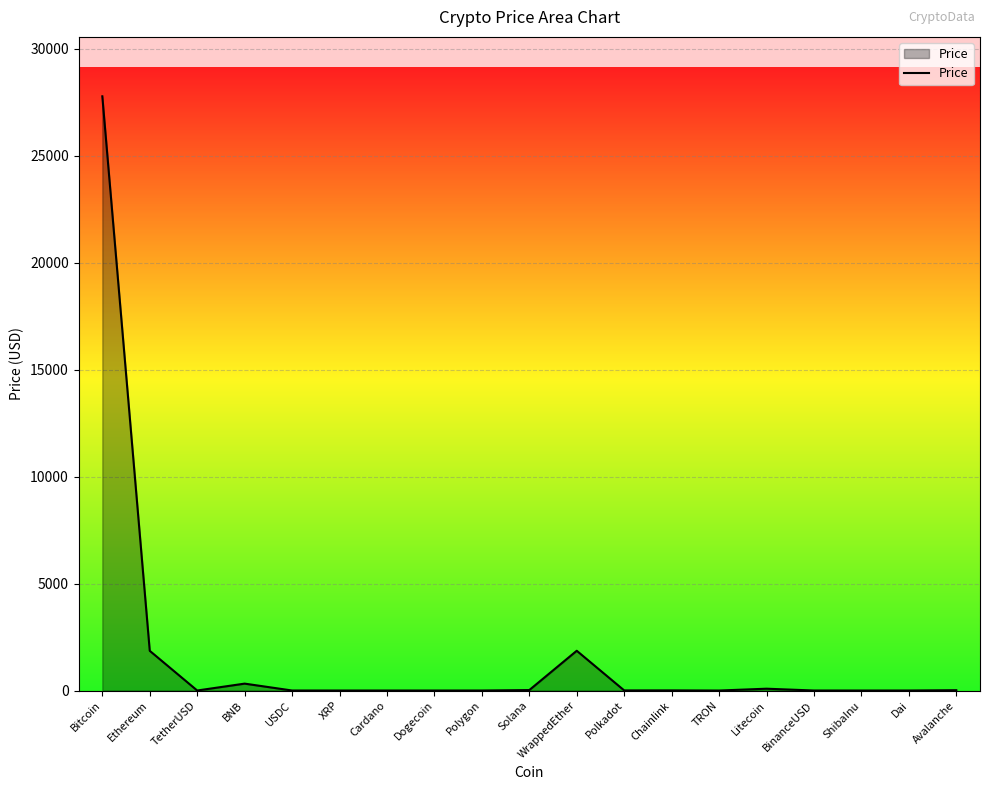

What is the difference between the maximum and minimum values?

27782.9